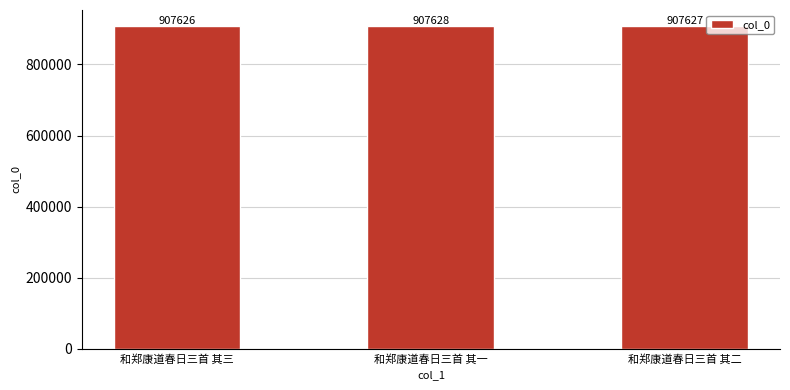

Which label corresponds to the smallest value in the chart?

和郑康道春日三首 其三